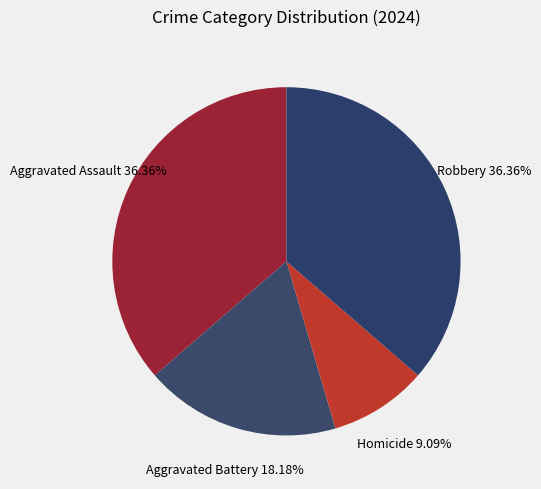

Which slice is the smallest?

Homicide